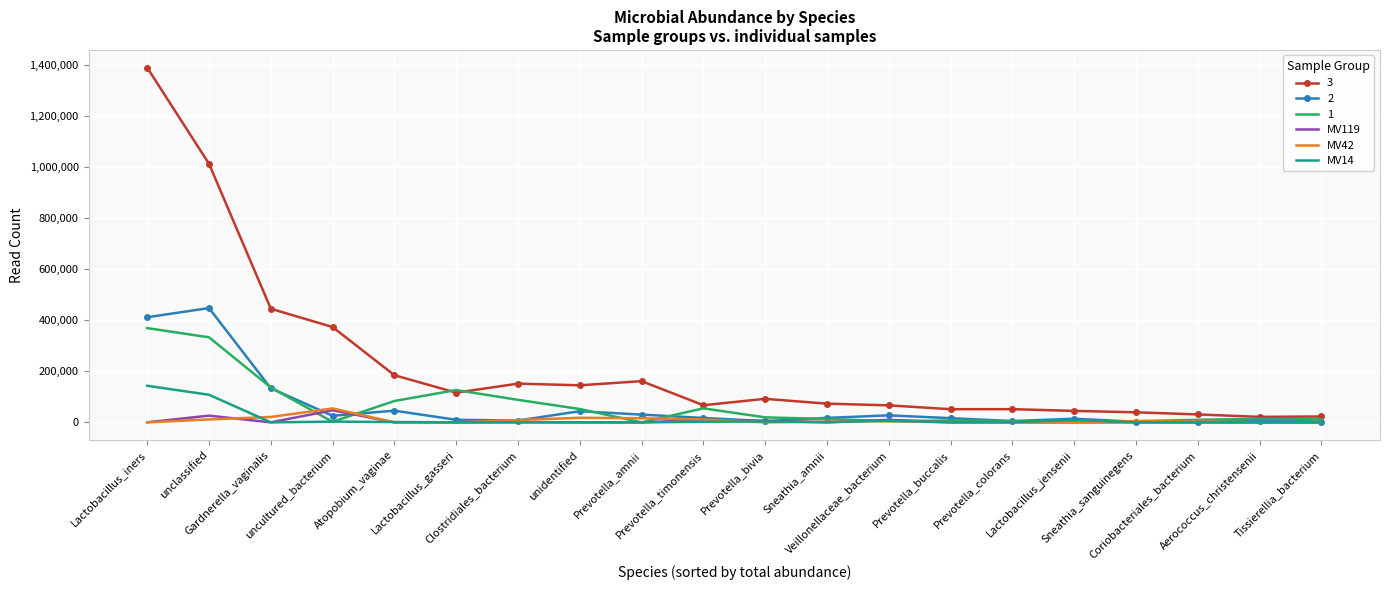

At which category is the sum across all series the highest?

Lactobacillus_iners